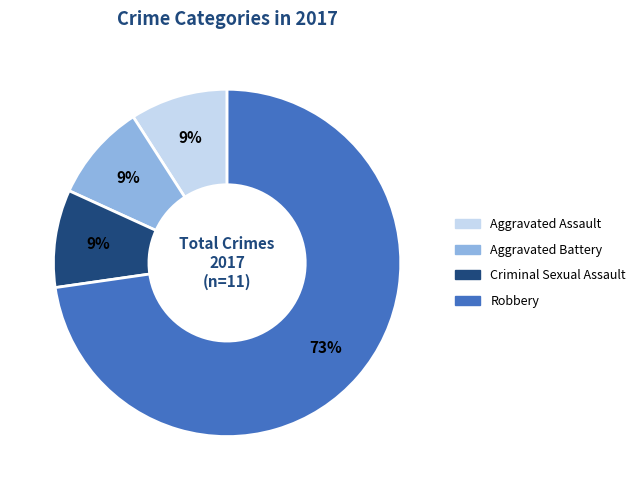

Count the number of slices in the pie.

4